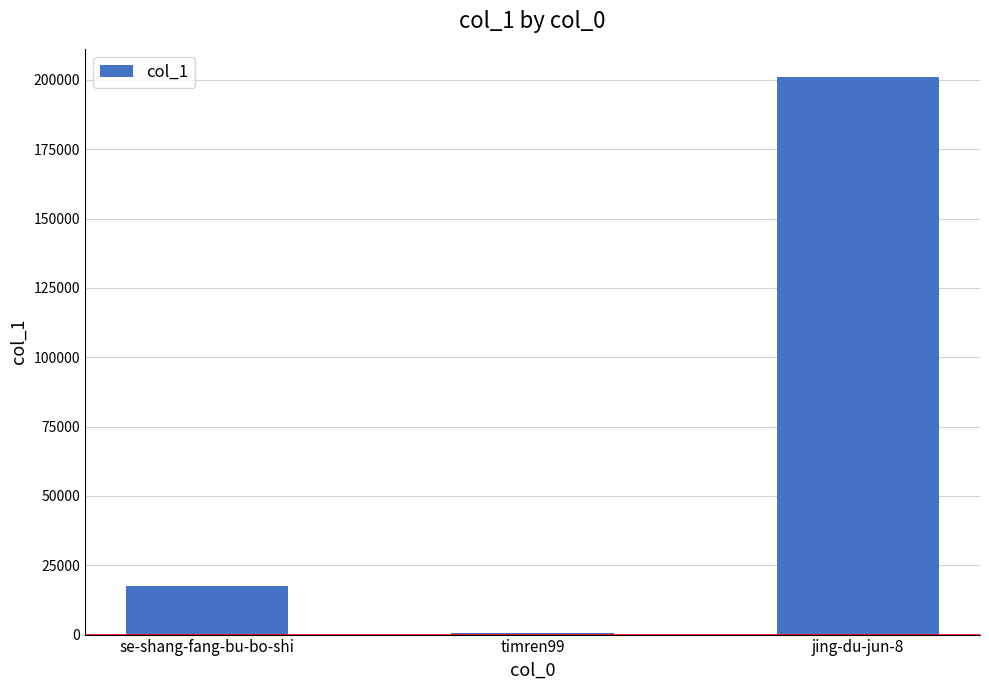

Between timren99 and jing-du-jun-8, which is larger?

jing-du-jun-8